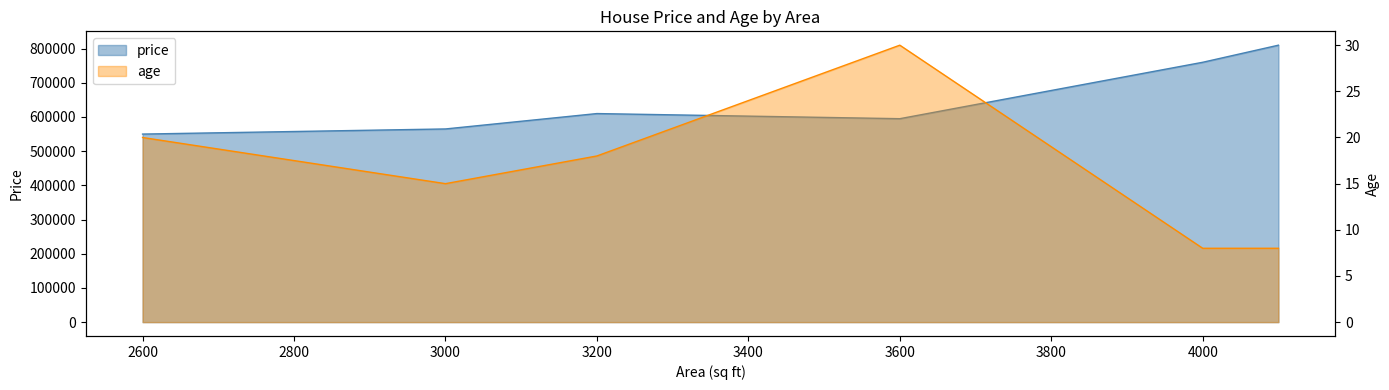

Reading left to right, extract all data points from this chart.

price: 2600=550000	3000=565000	3200=610000	3600=595000	4000=760000	4100=810000
age: 2600=20	3000=15	3200=18	3600=30	4000=8	4100=8